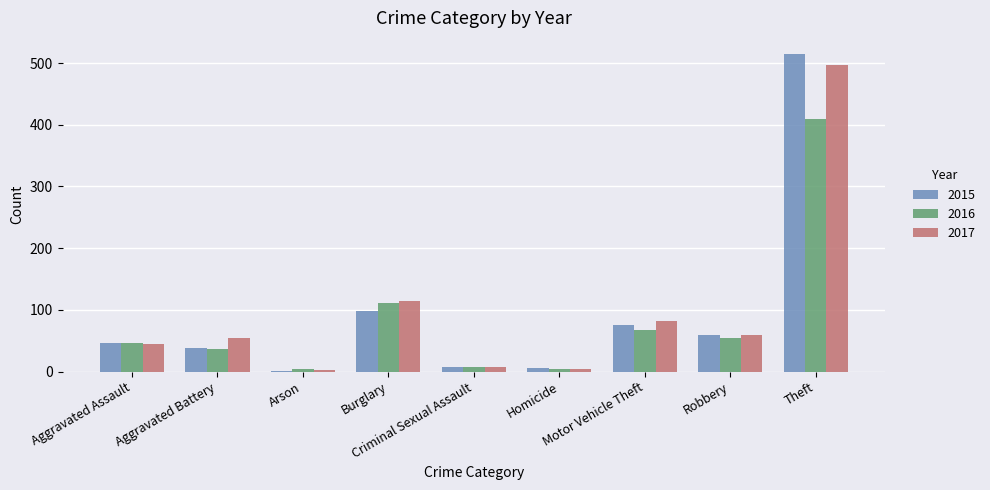

What is the greatest value displayed?

515